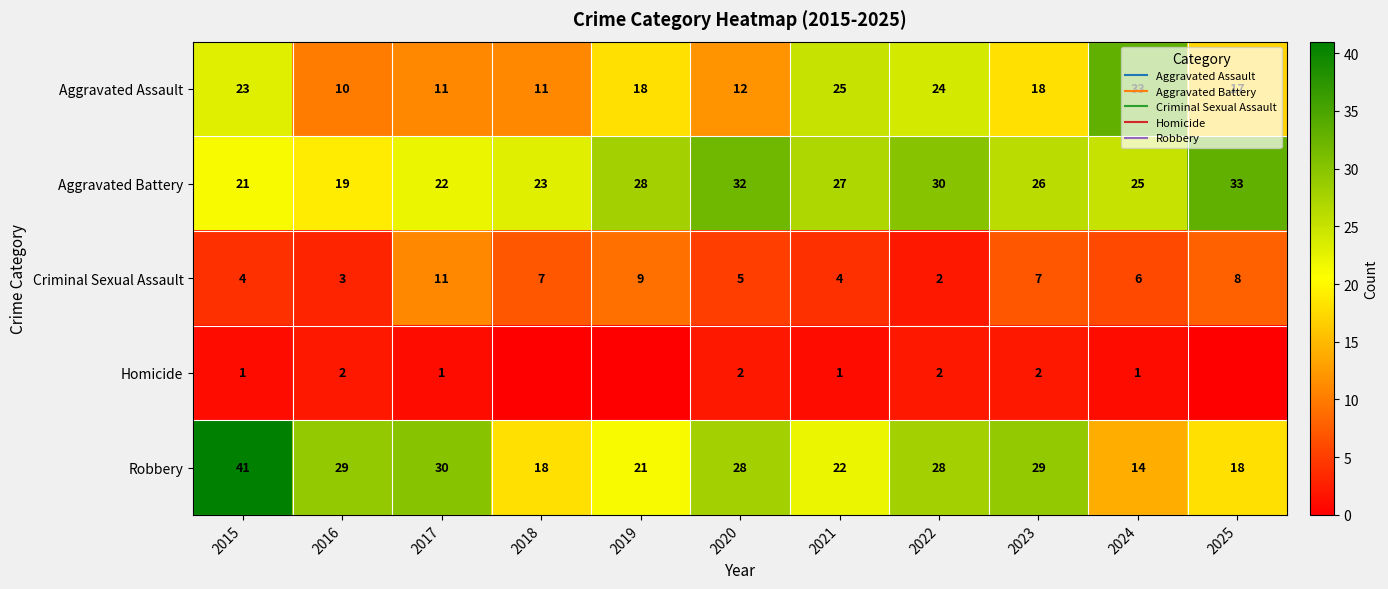

What value does the Robbery series have at 2025, to the nearest 5?

20